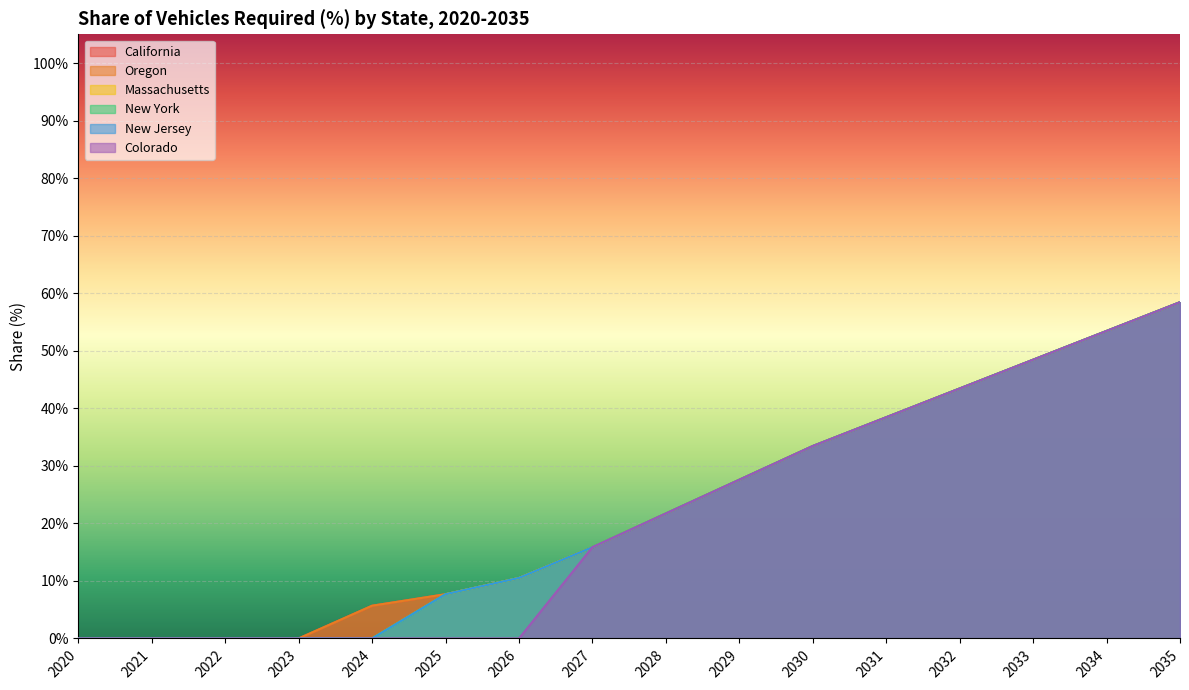

Between 2026 and 2021, which is larger?

2026